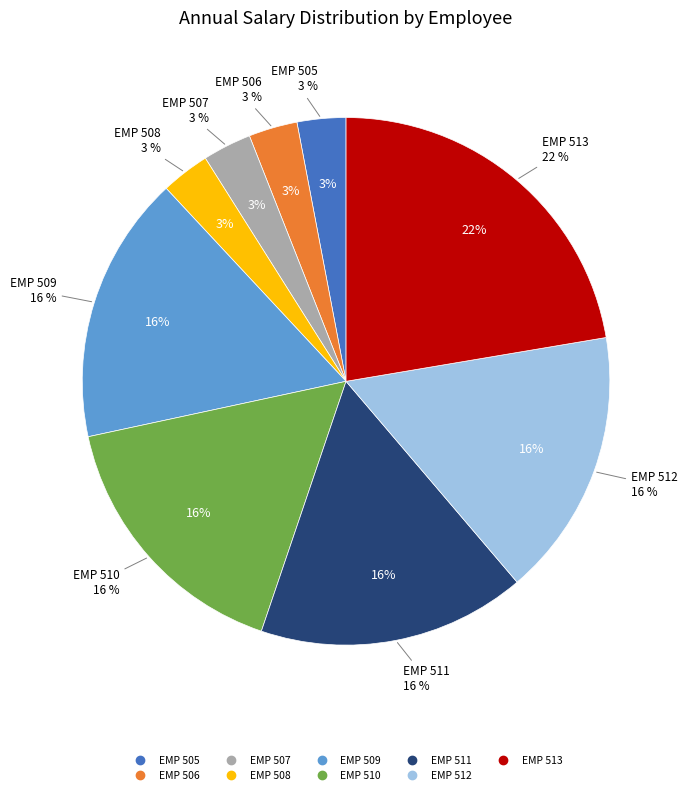

Between EMP 509 and EMP 508, which is larger?

EMP 509